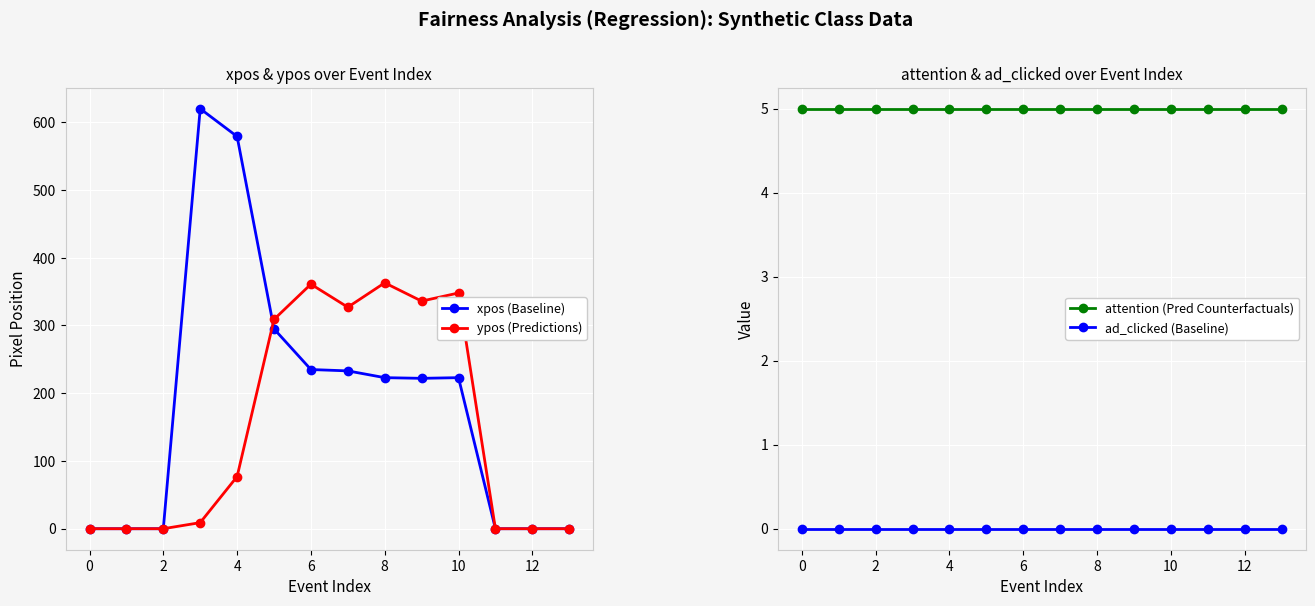

True or false: xpos (Baseline) and ad_clicked (Baseline) cross at least once.

False